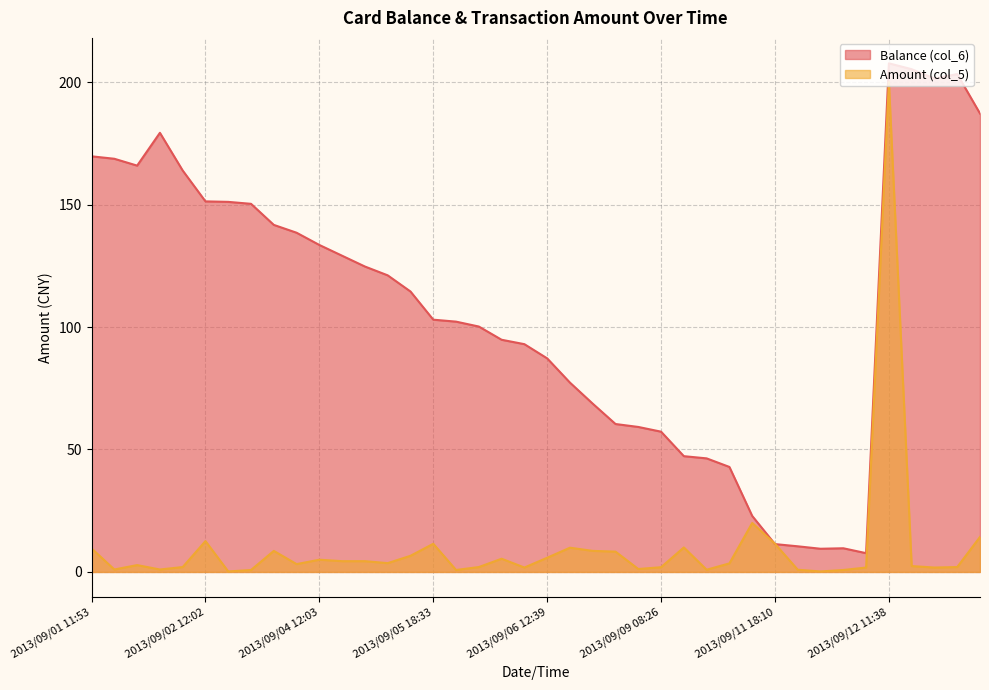

How many values in the Amount (col_5) series are below 3?

19